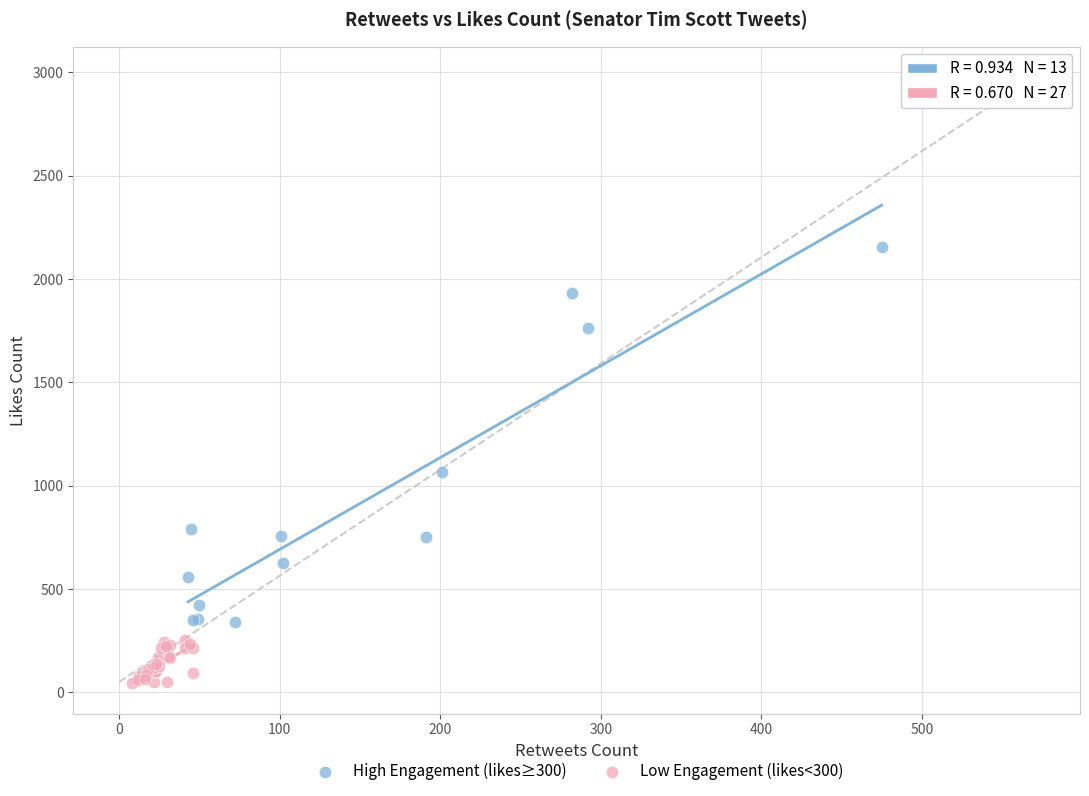

Which series has the largest Y range (max minus min)?

High Engagement (likes≥300)